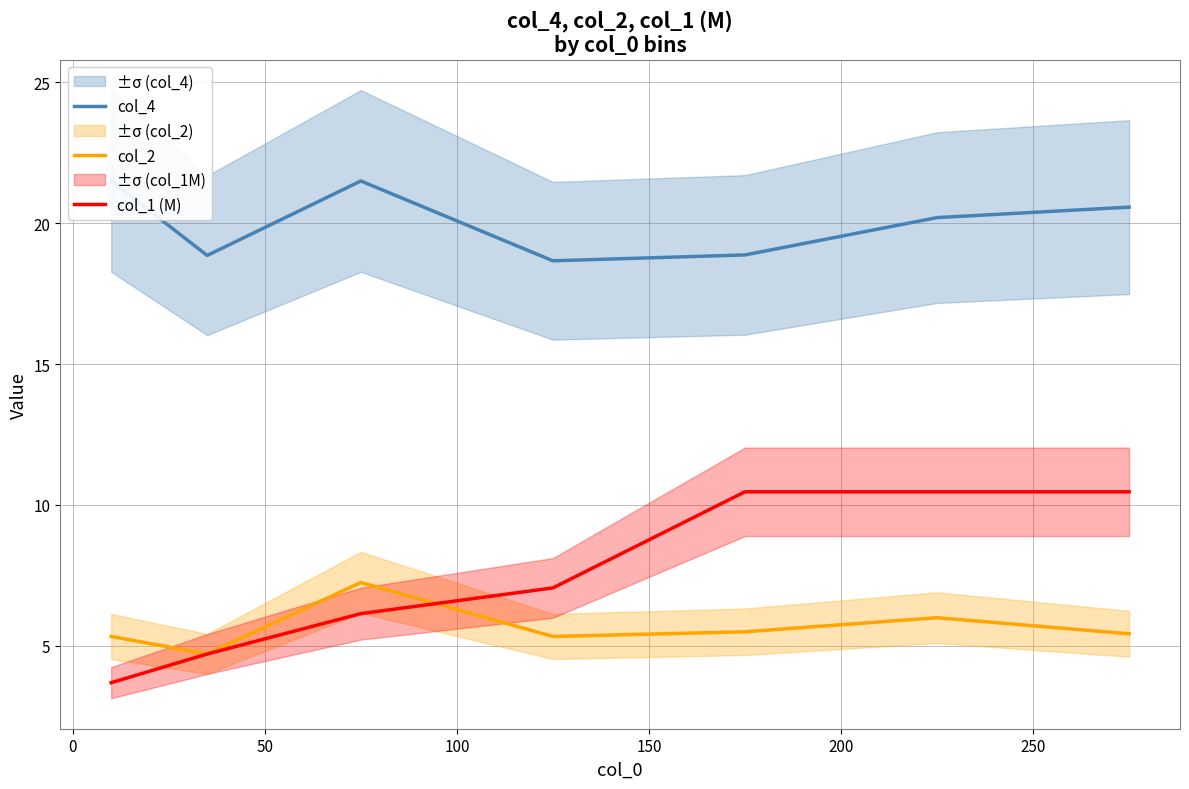

What is the lowest value of the col_2 series?

4.7